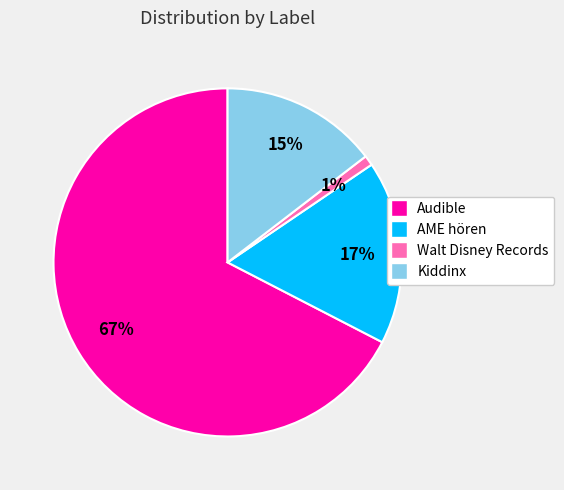

Rank the categories by value from lowest to highest.

Walt Disney Records, Kiddinx, AME hören, Audible